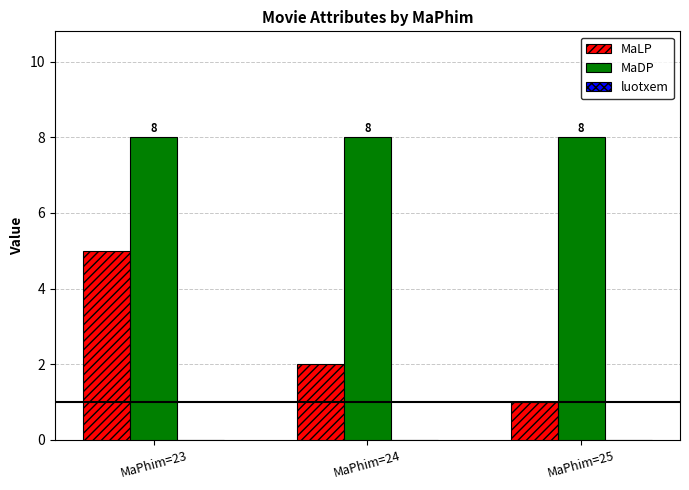

At MaPhim=24, list the series in order from largest to smallest.

MaDP, MaLP